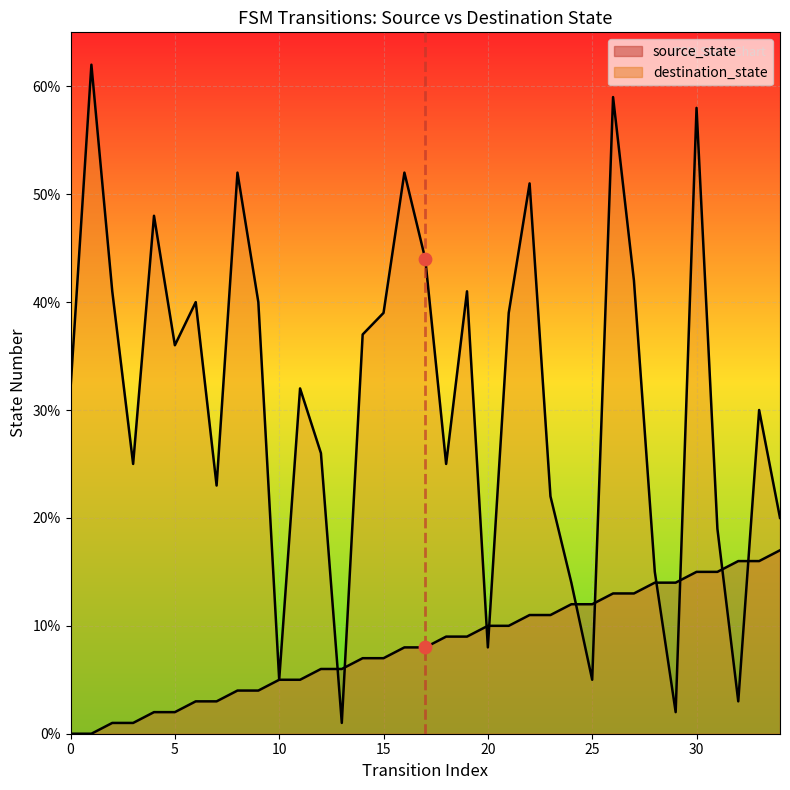

Which series has the largest Y range (max minus min)?

destination_state